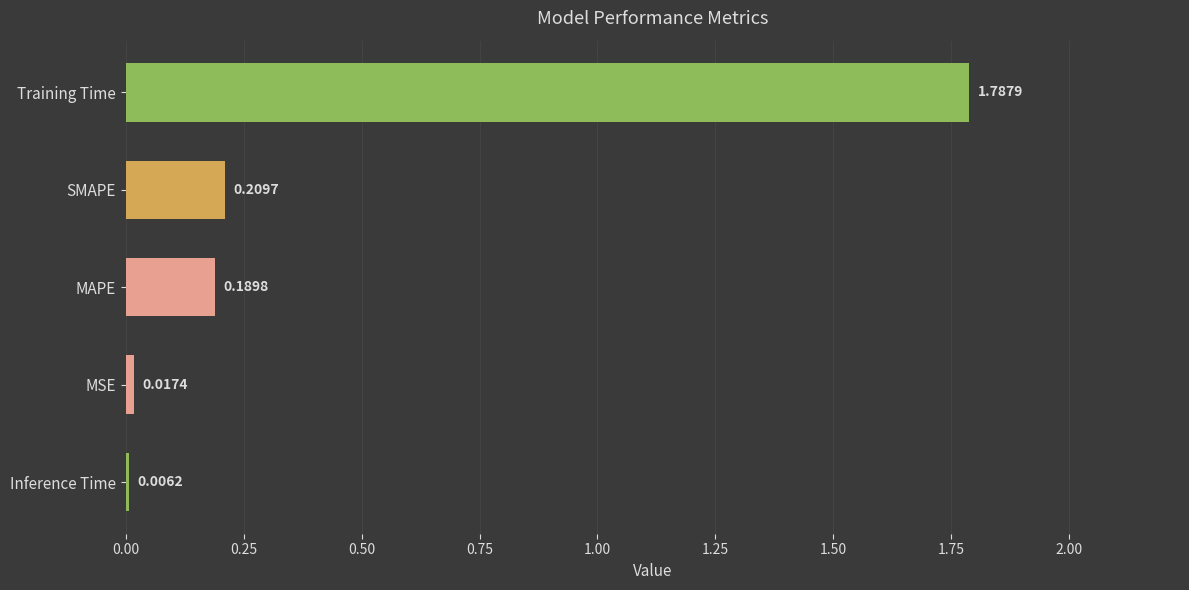

Between MSE and MAPE, which is larger?

MAPE